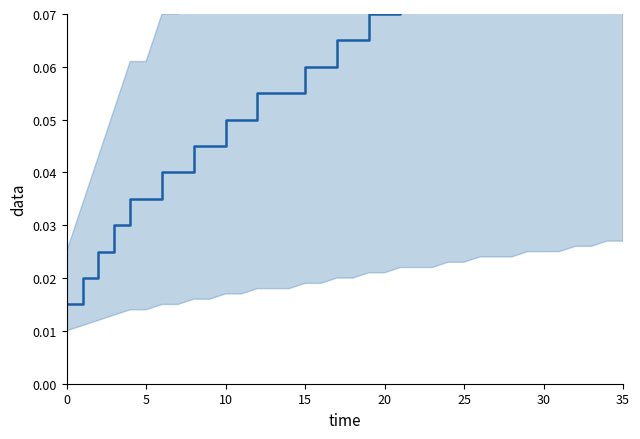

The chart shows a value of 0.0 at 17. True or false?

False